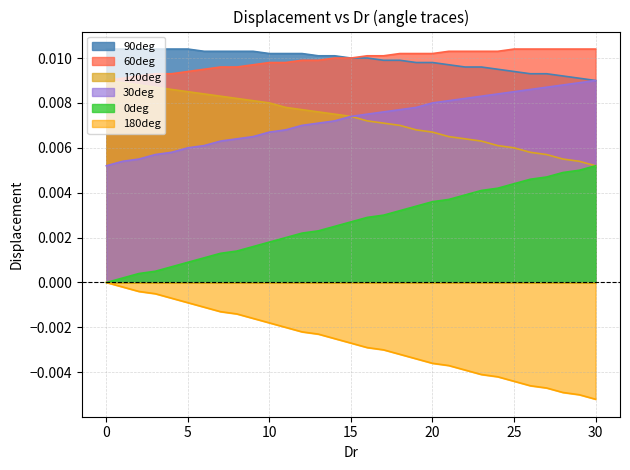

True or false: 120deg has more than 0 interior local peaks.

False